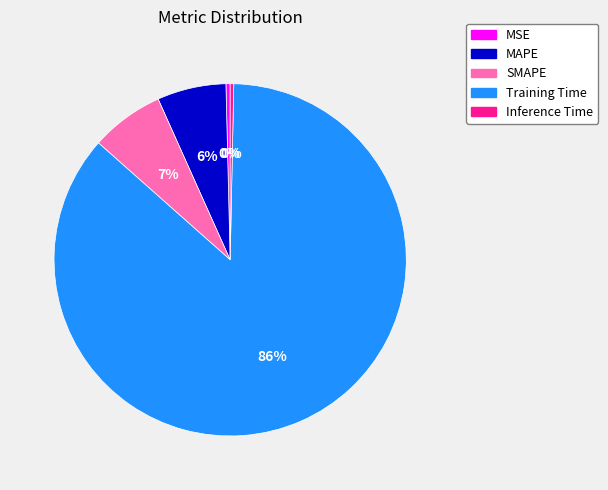

Do SMAPE and Inference Time together represent more than half of the pie?

No